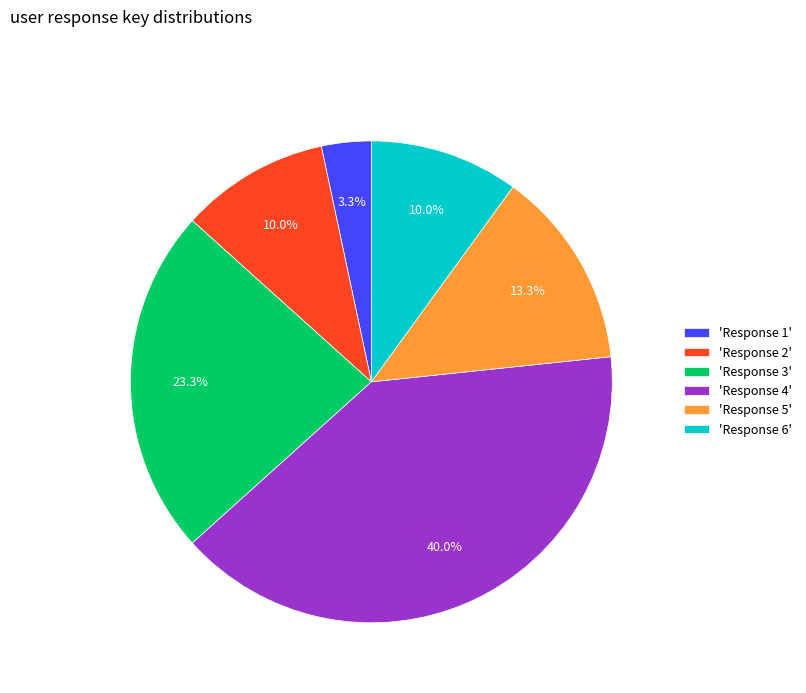

Is the sum of 'Response 4' and 'Response 1' greater than half?

No